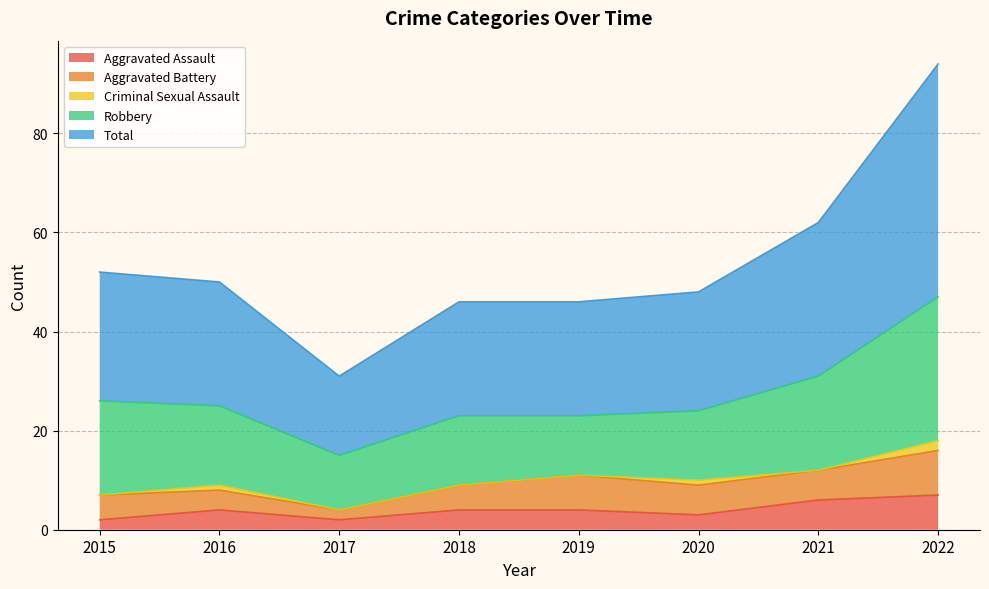

The value of Total at 2022 is 14. True or false?

False